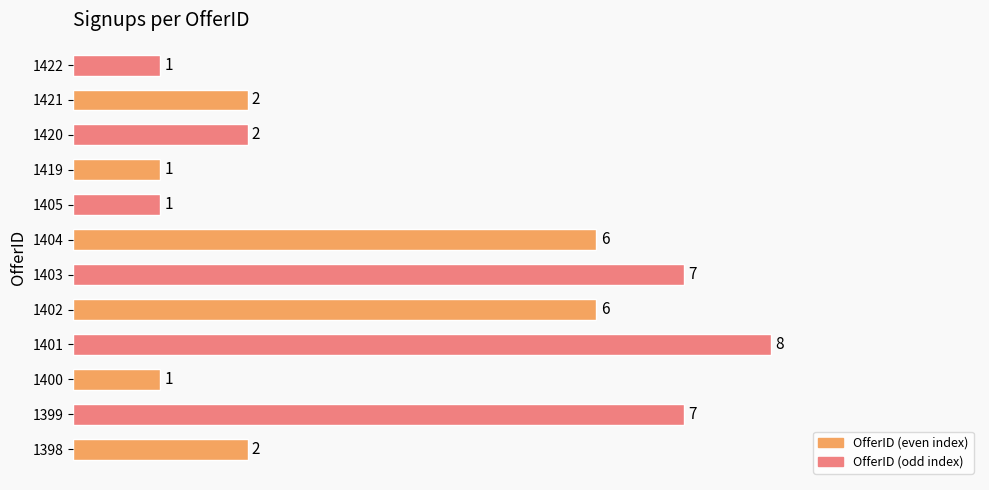

How many values are between 1 and 7?

11